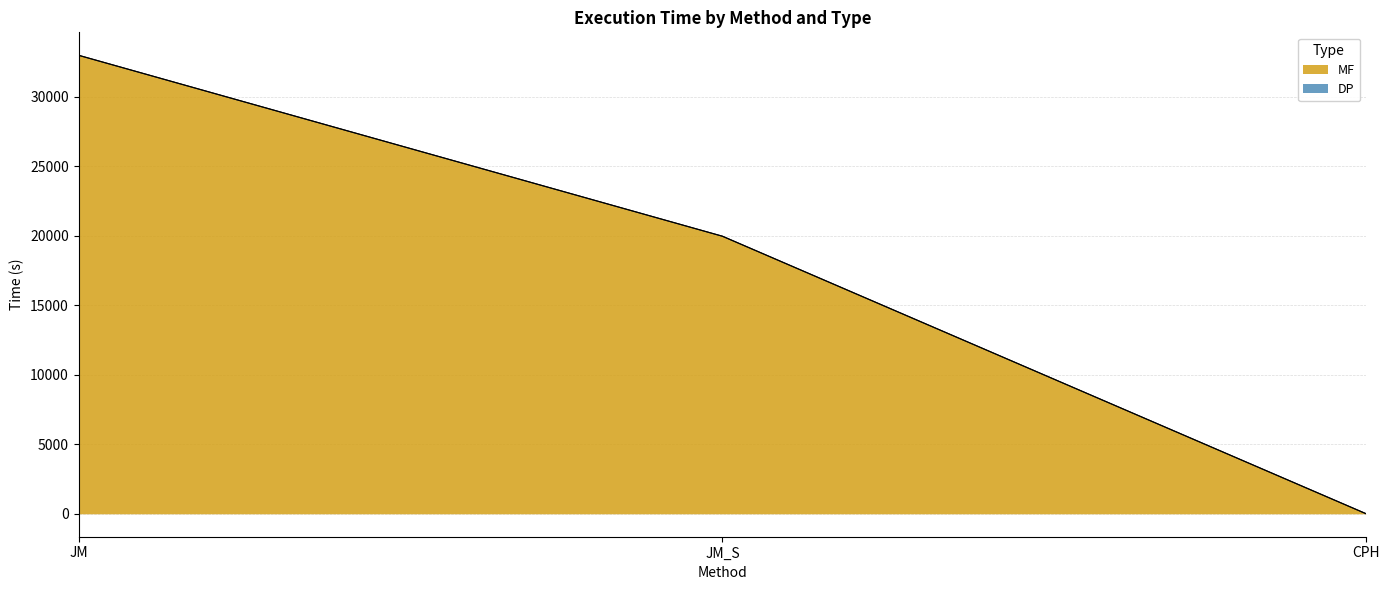

Reading left to right, transcribe all the data shown in this chart.

32997.9	19976.0	0.1